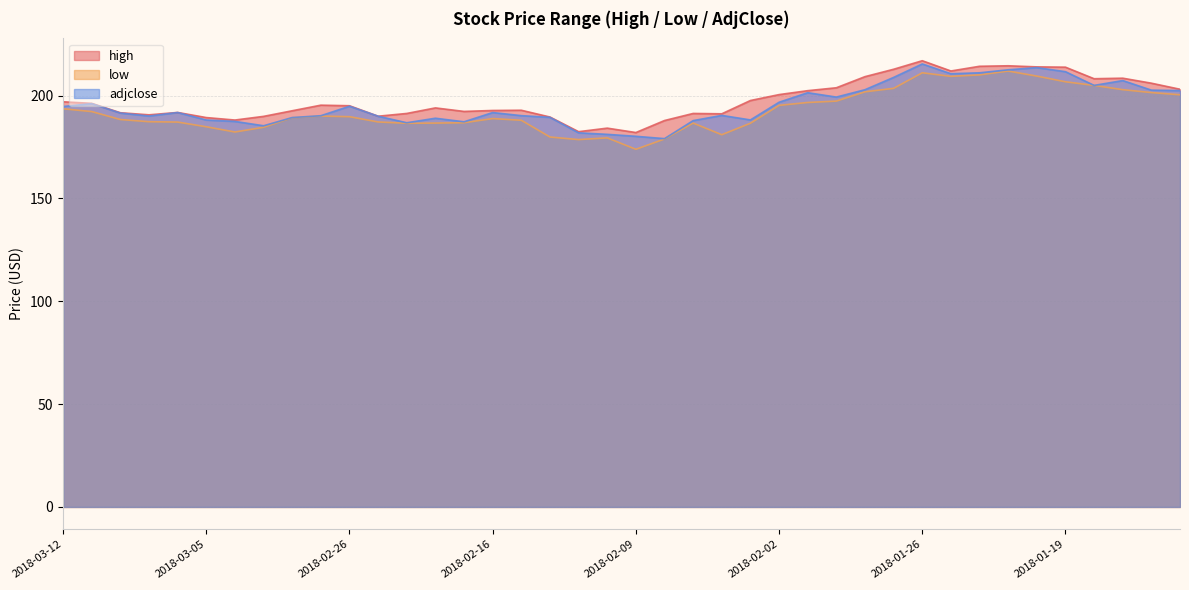

True or false: high has a value of 208.2 at 2018-01-18.

True